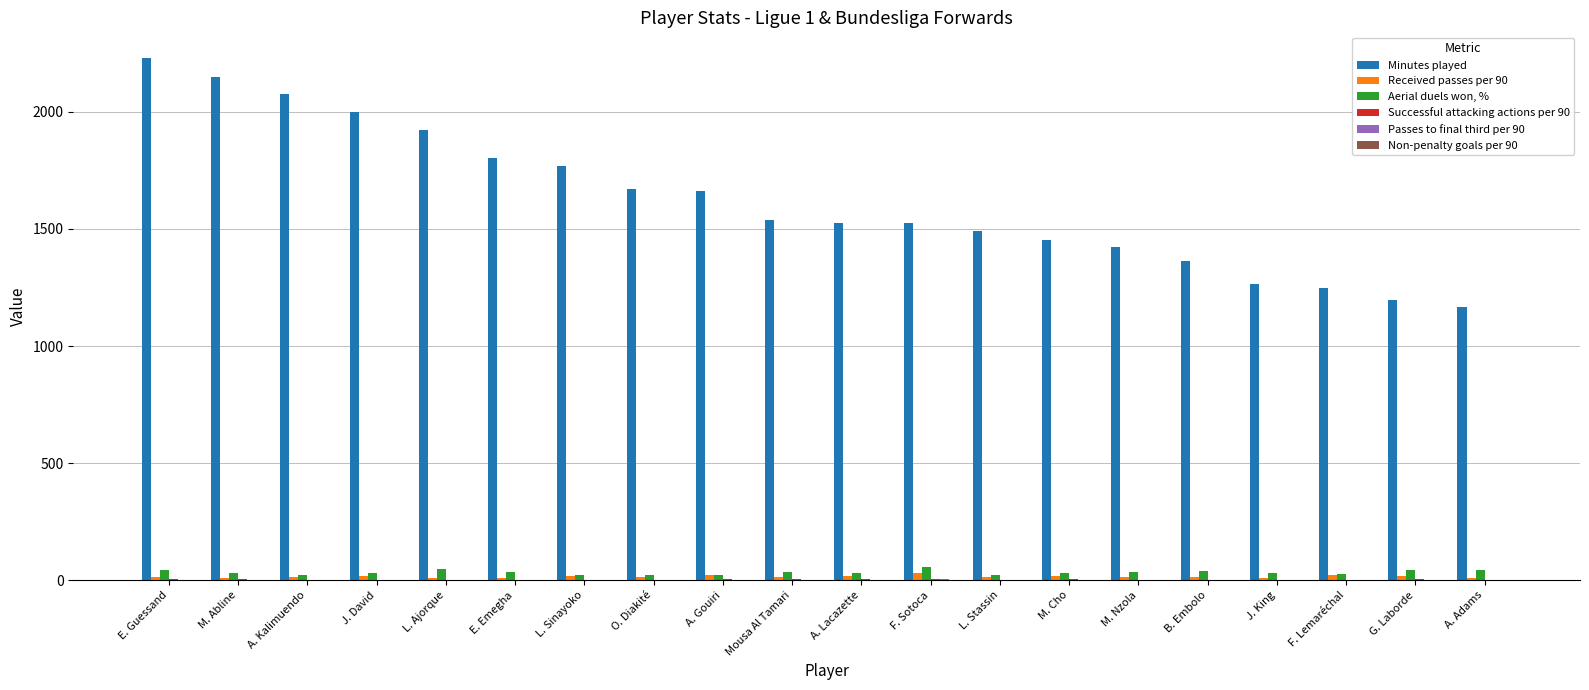

Is it true that Received passes per 90 equals 12.0 at B. Embolo?

True